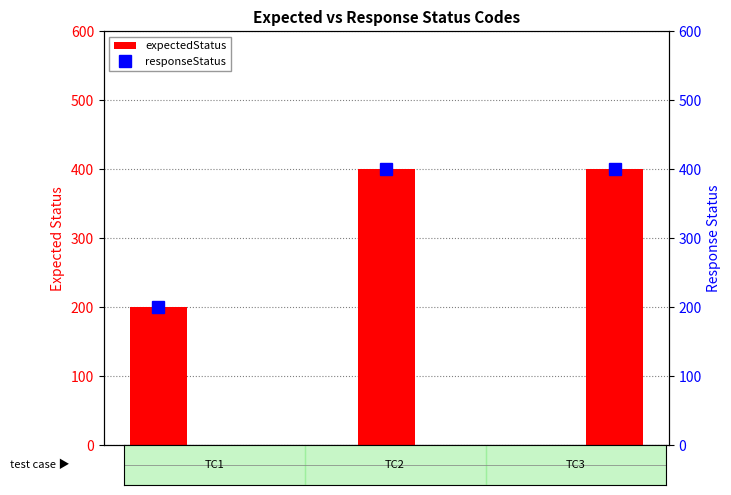

Reading right to left, extract all data points from this chart.

expectedStatus: TC3=401	TC2=401	TC1=200
responseStatus: TC3=401	TC2=401	TC1=200